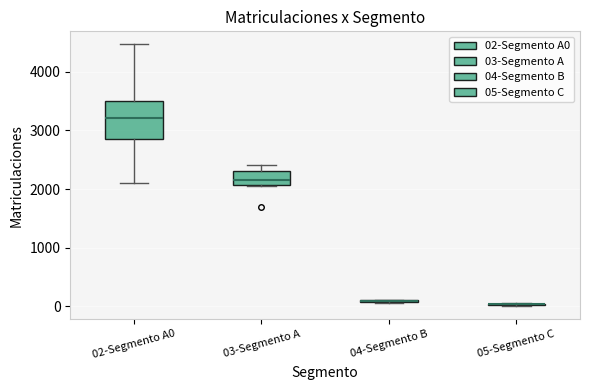

Where does the median line of the box for 03-Segmento A sit on the y-axis? The values are not printed on the chart, so give them approximately, as read against the axis.

2200